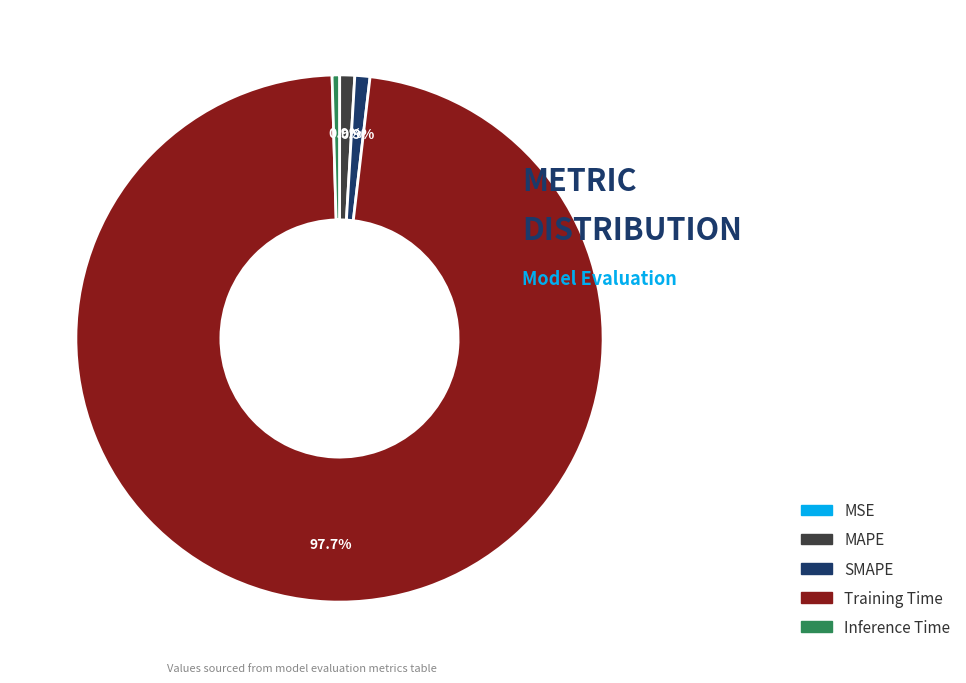

Combined, what portion of the pie is MAPE and SMAPE?

1.8%